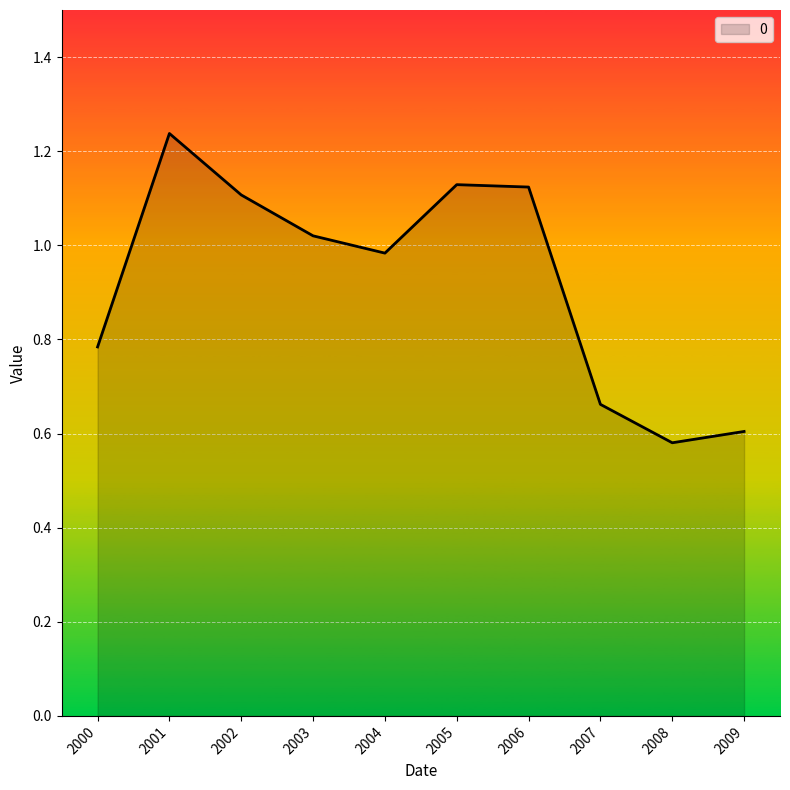

The value at 2001 is 0.3. True or false?

False